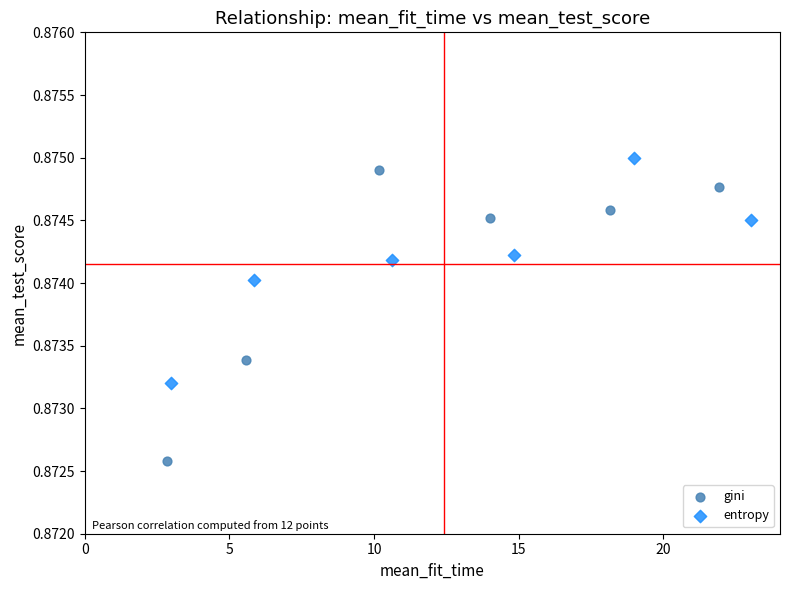

Which series reaches the minimum Y coordinate?

gini